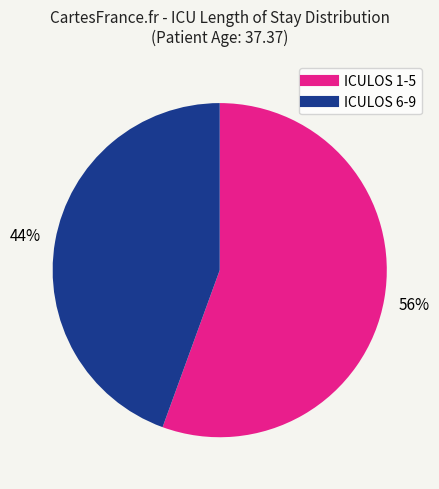

Does any single category account for the majority?

Yes